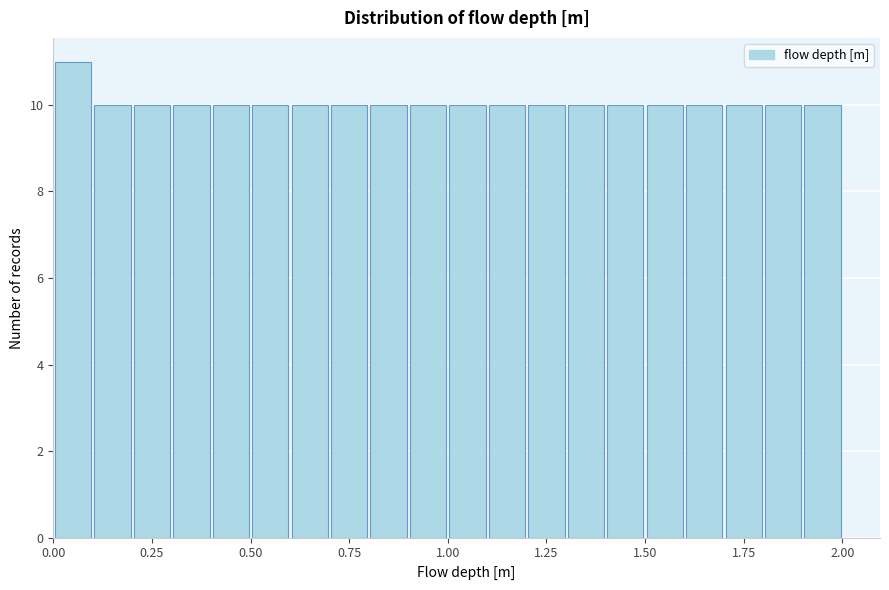

Read against the x-axis, roughly where is the centre of the tallest bar?

0.05